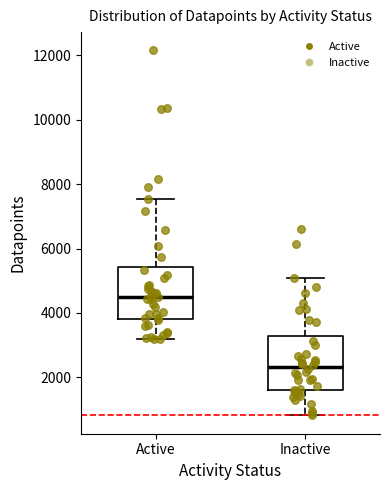

Reading left to right, transcribe this box plot: for each box, give where its median line is, the range the box spans, and where its two whiskers end, as read against the y-axis. The values are not printed on the chart, so give them approximately, as read against the axis.

Active: median 4600, box 3800 to 5400, whiskers 3200 to 7600
Inactive: median 2400, box 1600 to 3200, whiskers 800 to 5000